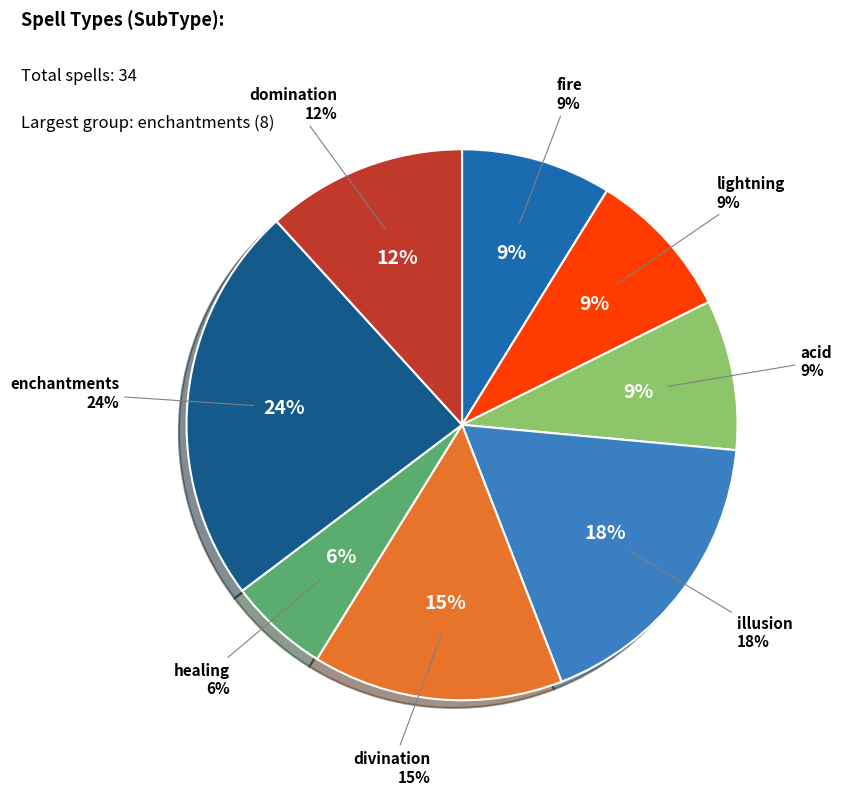

Which category has the smallest portion of the pie?

healing